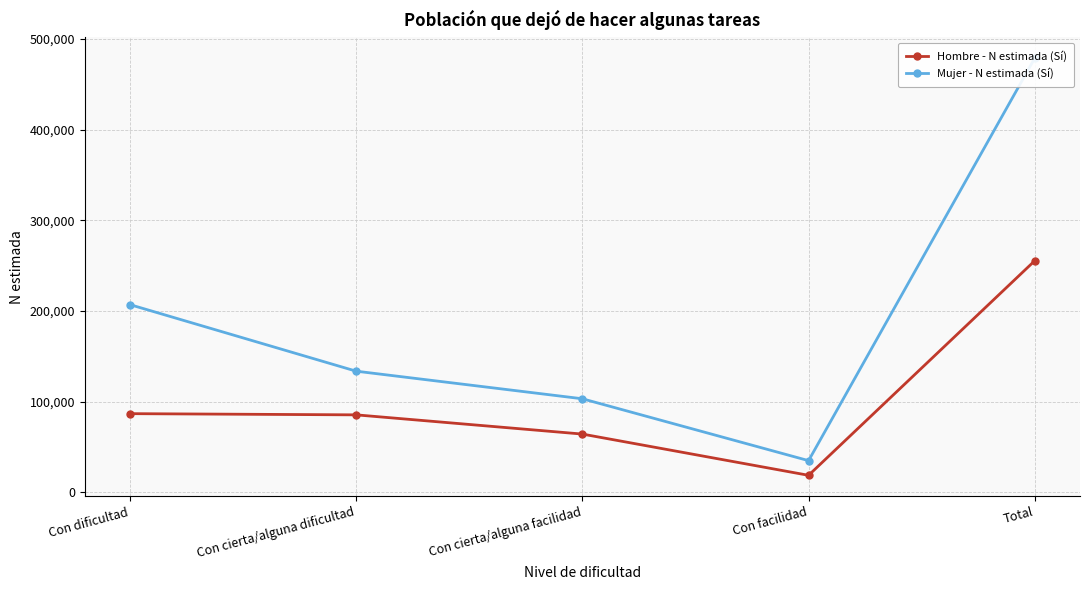

What is the label of the 5th point from the left?

Total